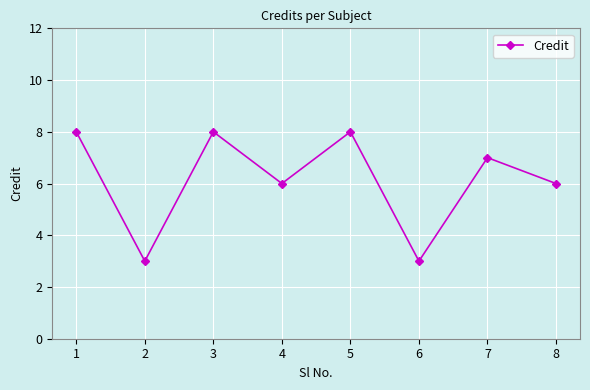

The chart shows a value of 3 at 2. True or false?

True